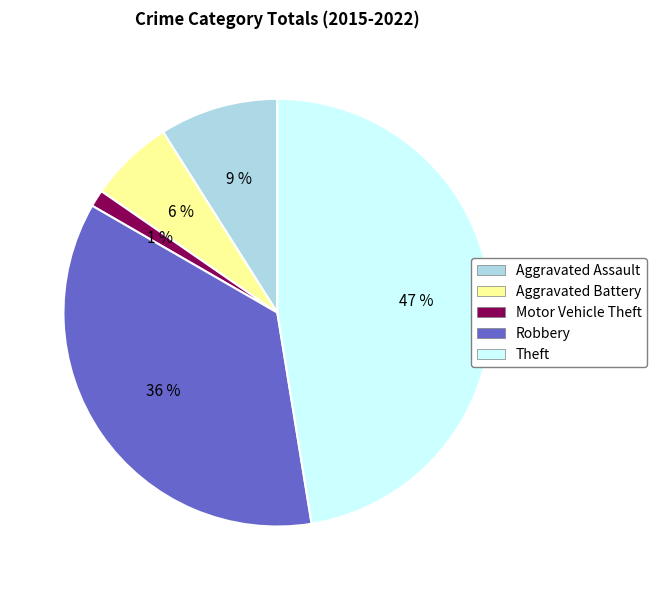

To the nearest percent, what is the difference between the largest and smallest slice percentages?

46%